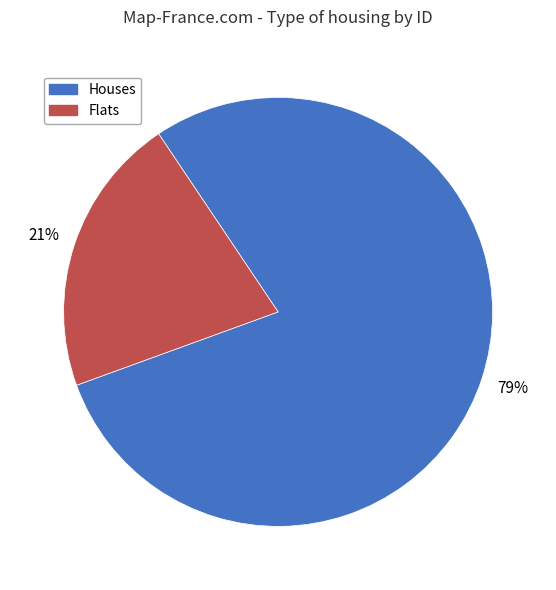

To the nearest percent, what is the average slice percentage?

50%